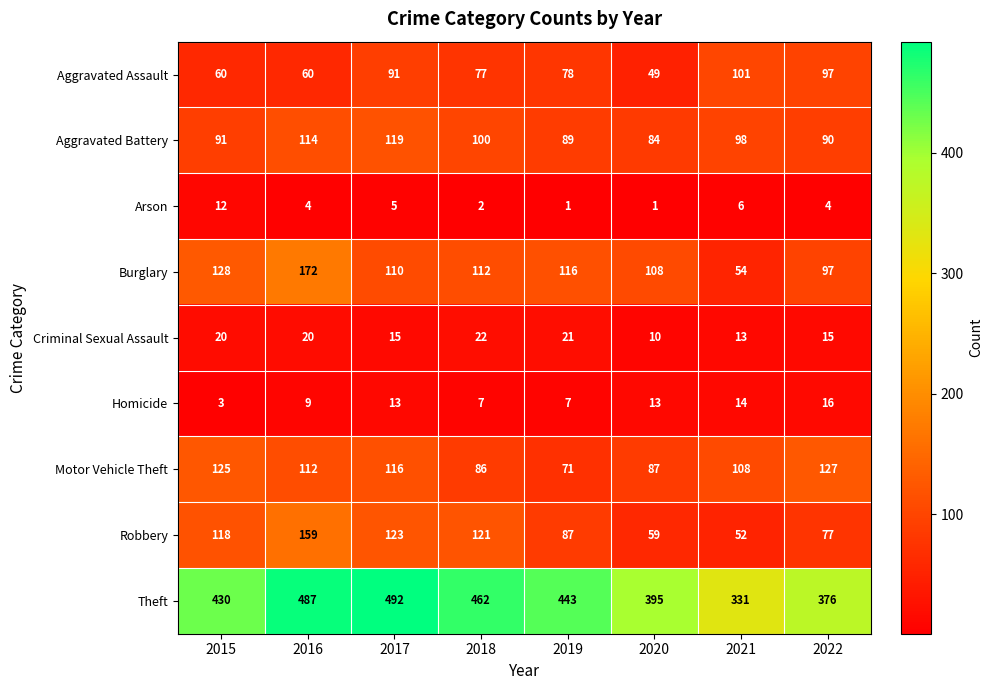

What is the lowest value of the Robbery series?

52